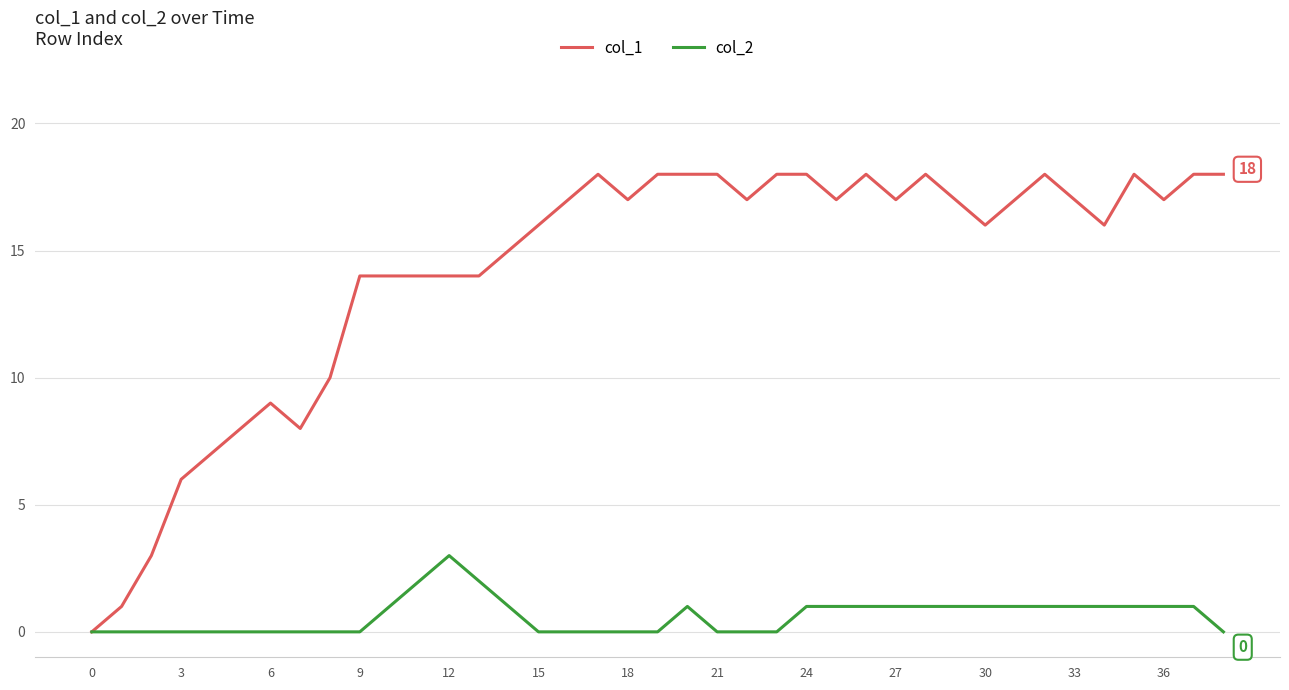

Which series has the widest spread of values?

col_1